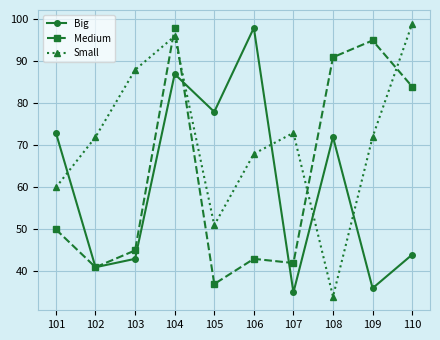

At which category does the chart reach its minimum across all series?

108